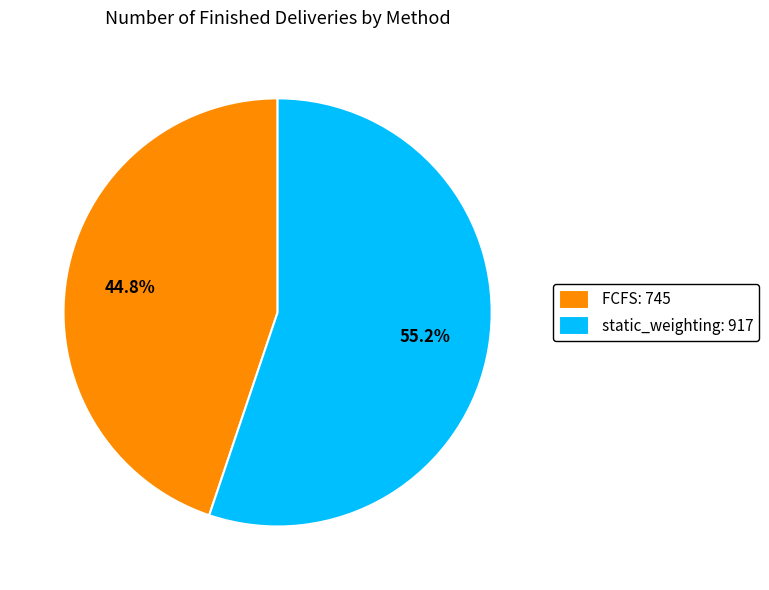

How many slices are in this pie chart?

2